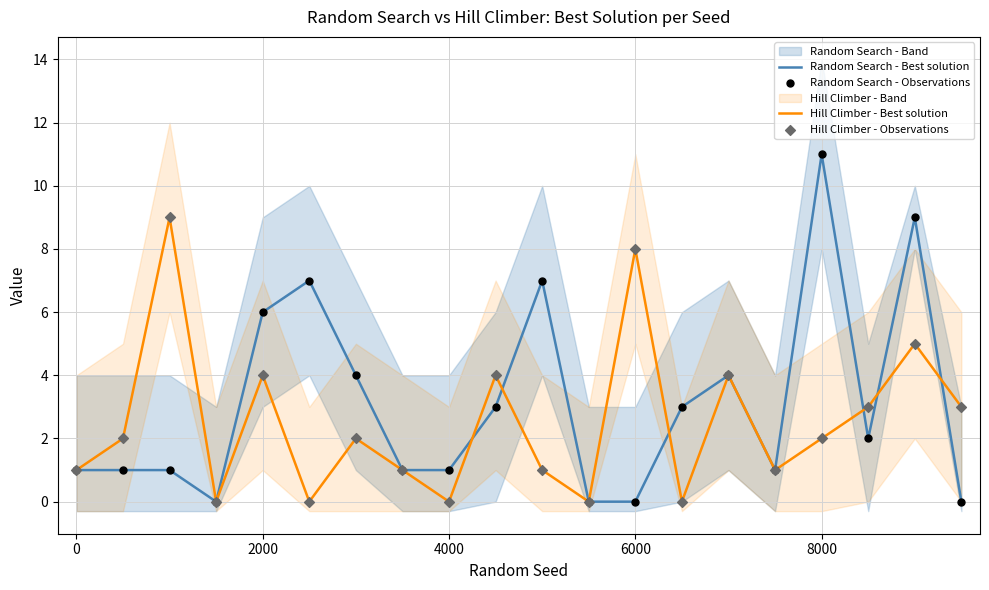

Which series reaches the maximum Y coordinate?

Random Search - Best solution